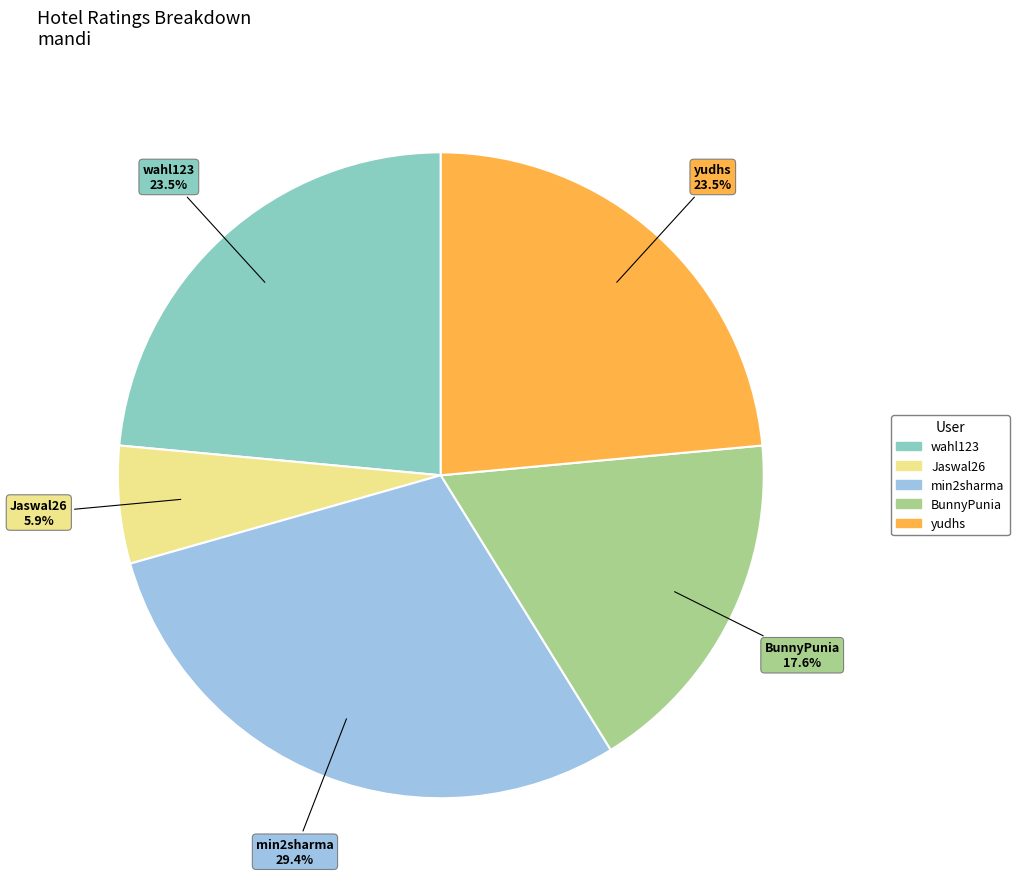

Which slice is the largest?

min2sharma